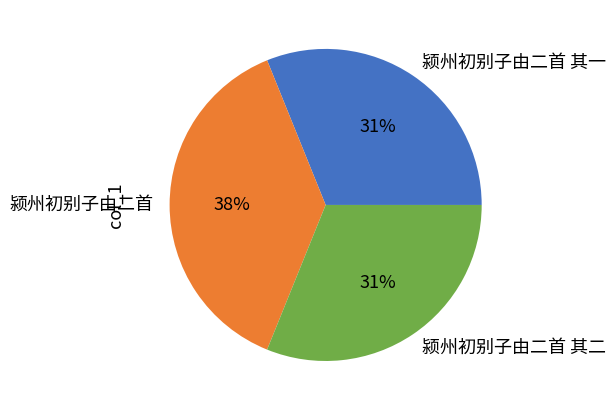

What is the largest slice in the pie chart?

颍州初别子由二首